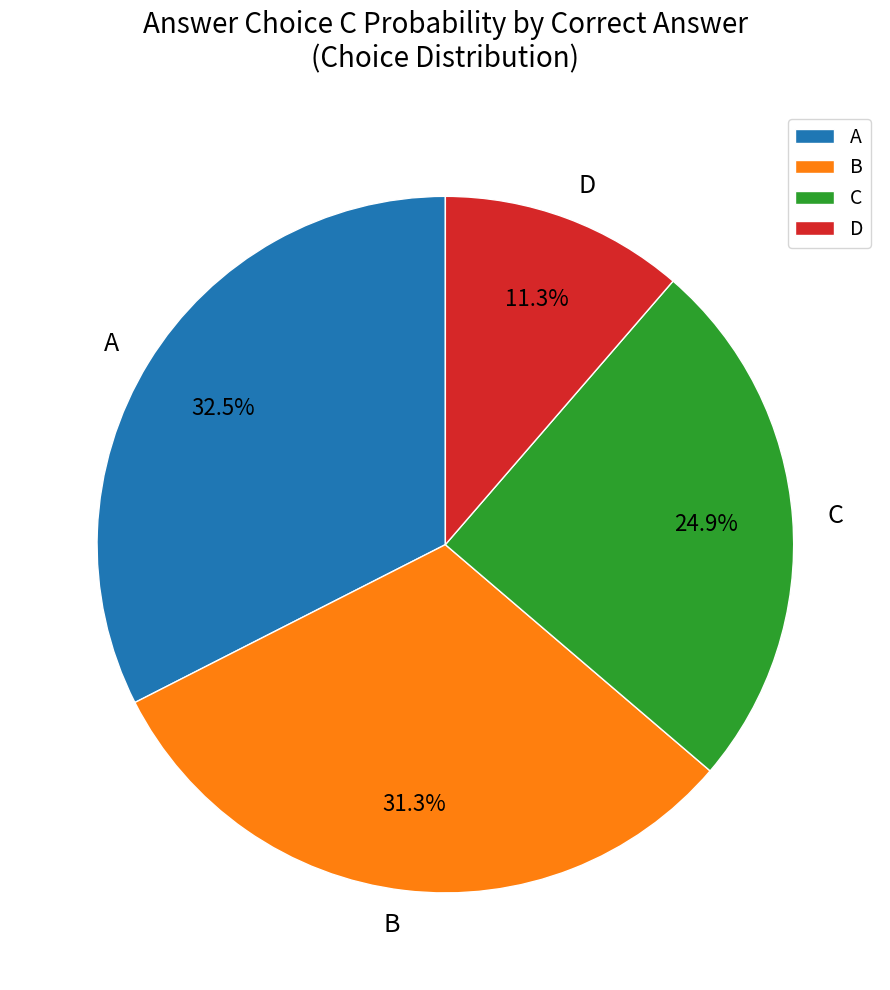

Is there a majority slice in this chart?

No